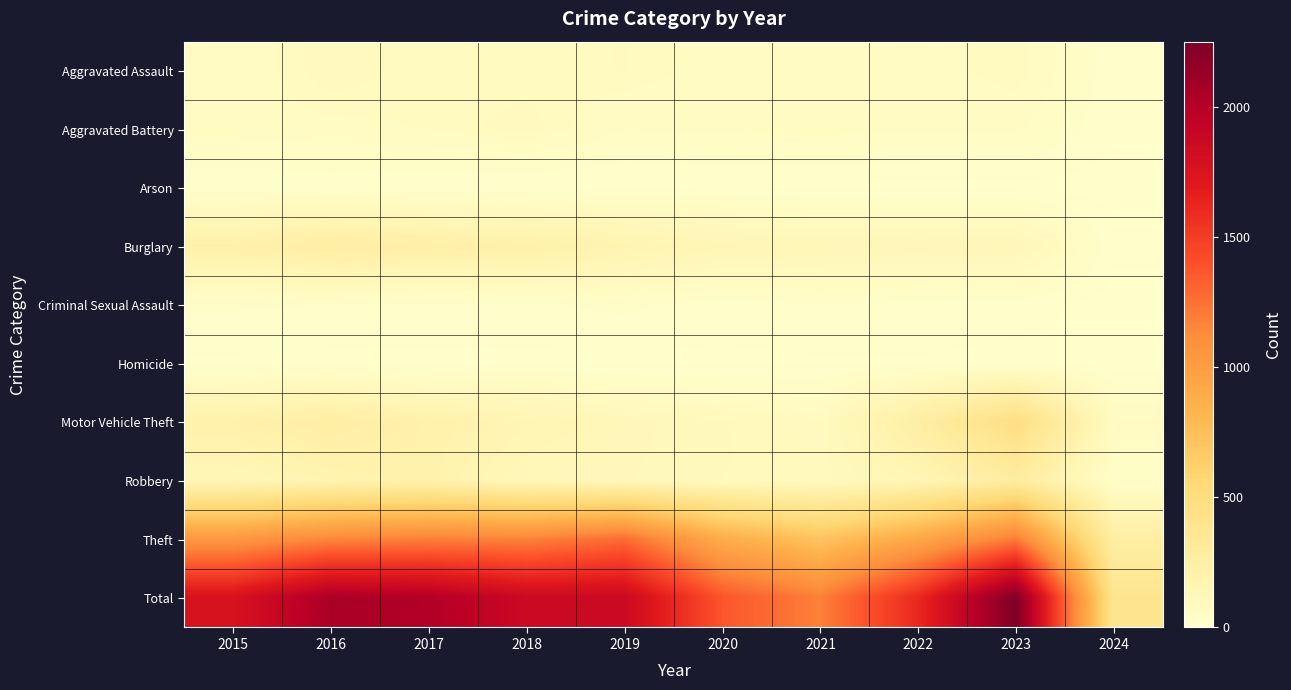

What is the maximum value shown in the chart?

2251